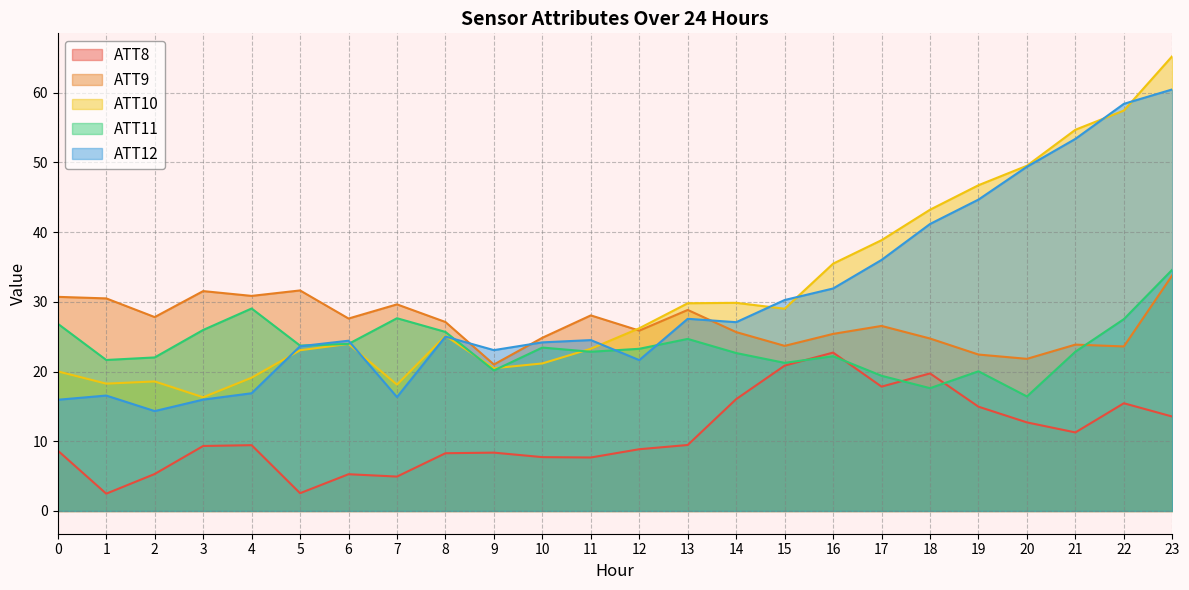

Is it true that ATT10 equals 79.3 at 21?

False